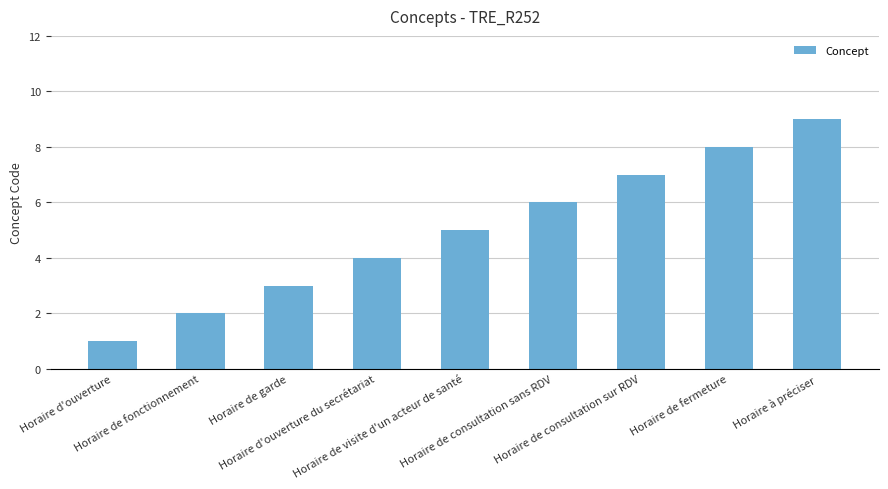

The chart shows a value of 9 at Horaire à préciser. True or false?

True